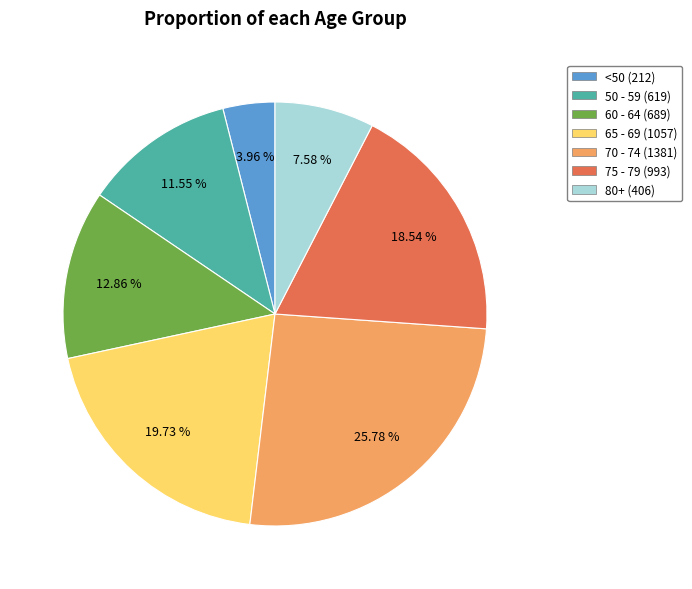

Does any single category account for the majority?

No